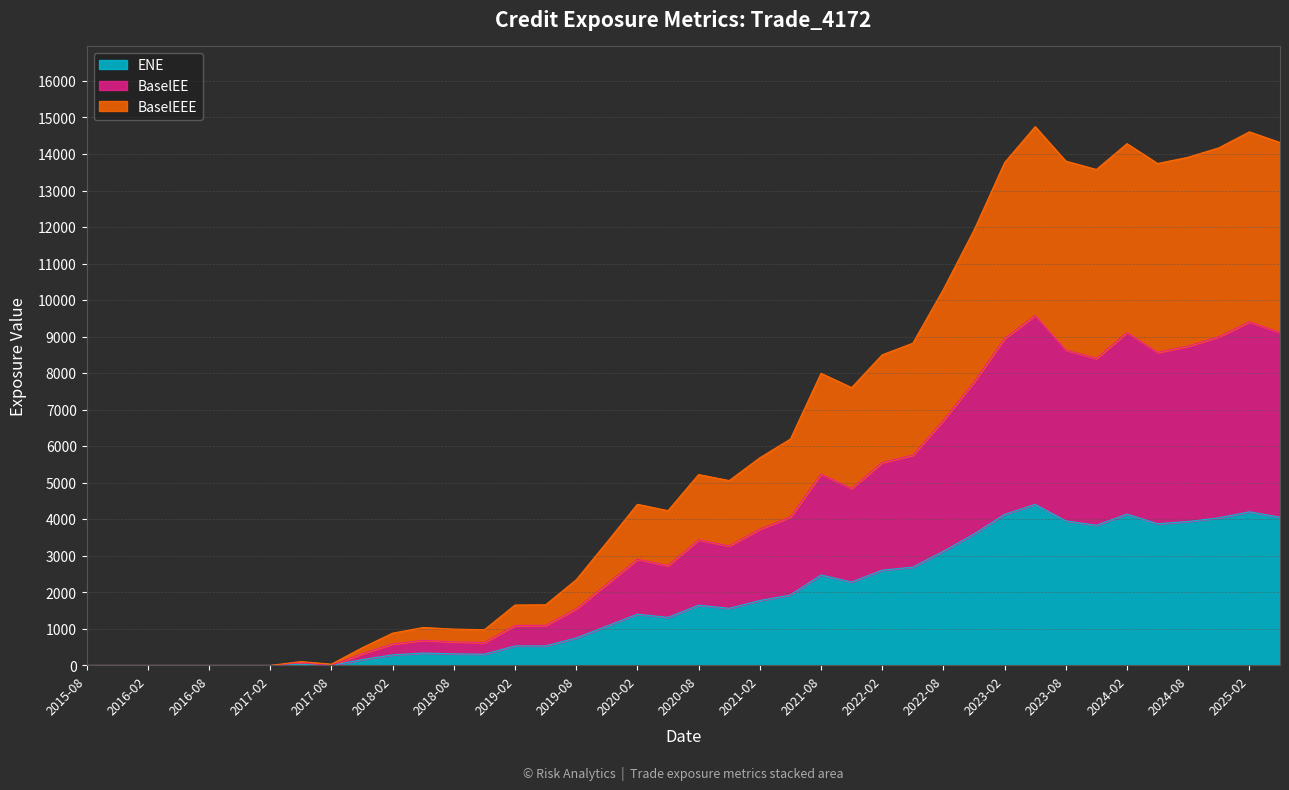

What is the maximum value for ENE?

4407.7